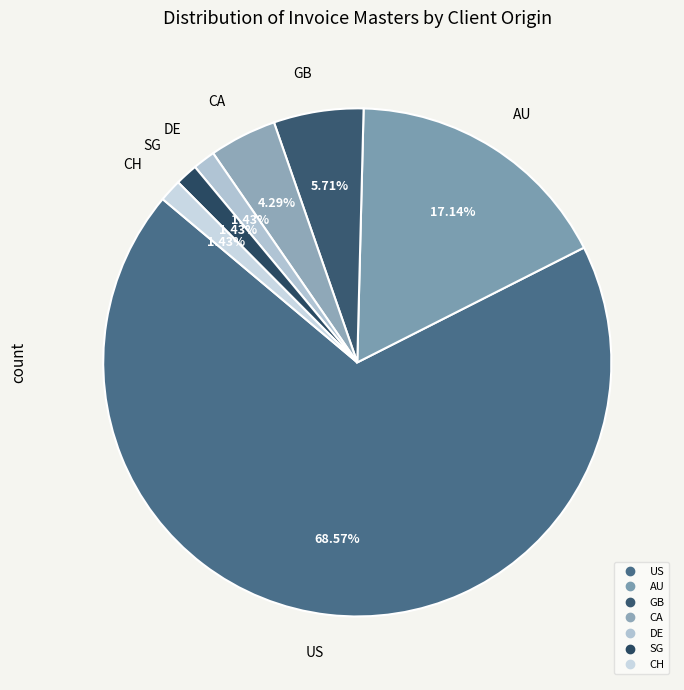

Count the number of slices in the pie.

7